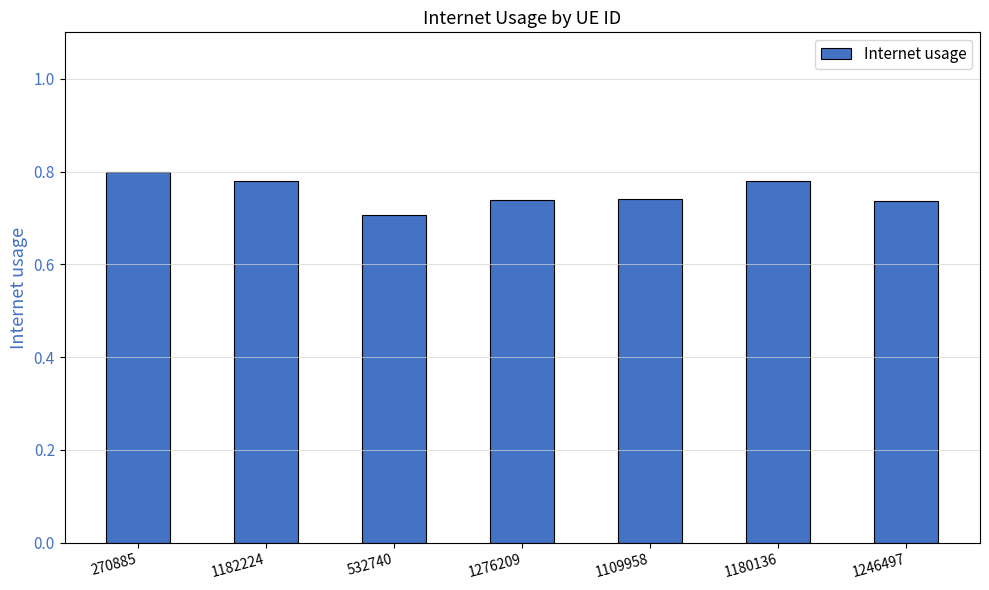

What is the label of the 4th bar from the right?

1276209